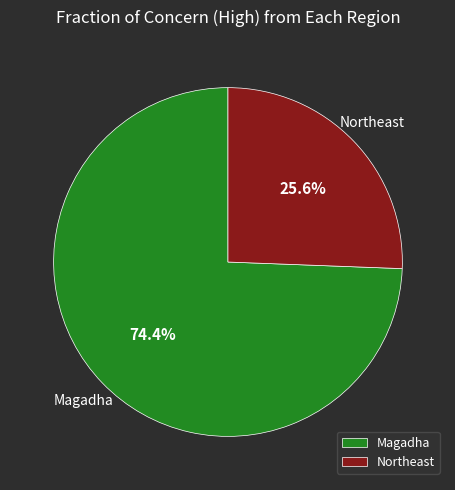

Is Magadha the majority of the pie?

Yes